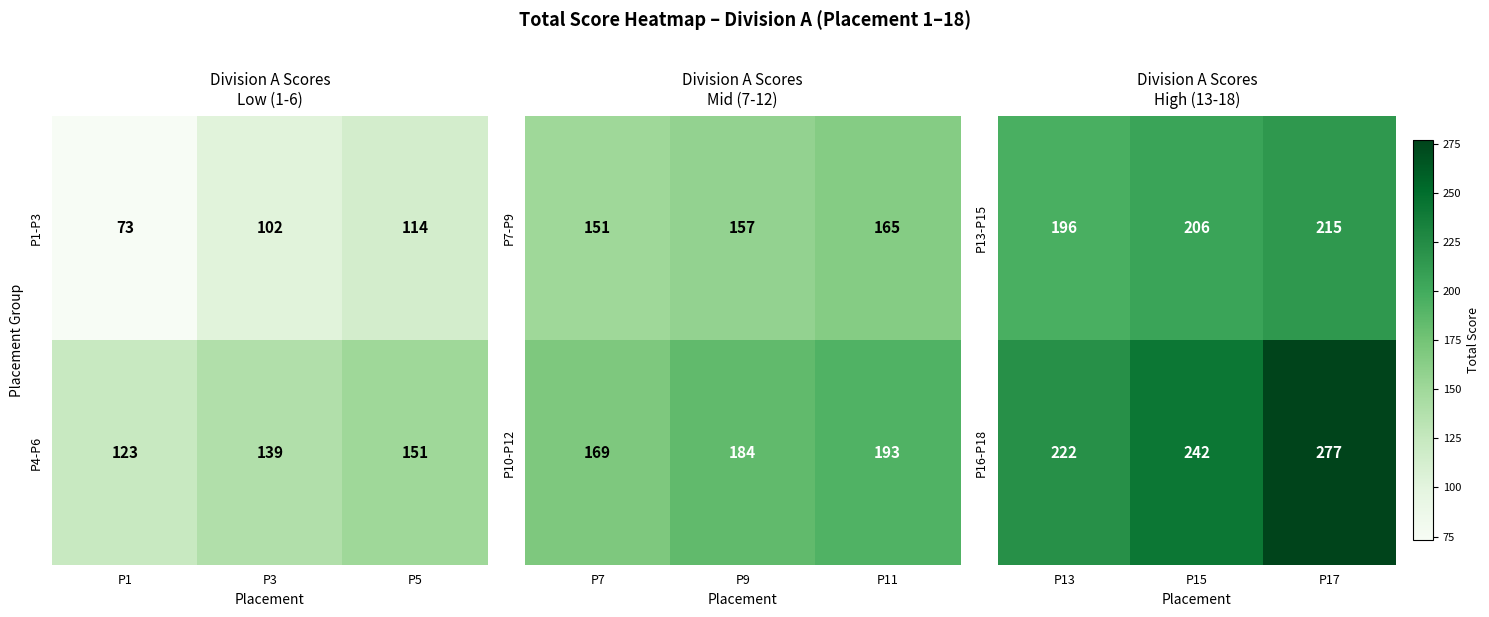

Is it true that P13-P15 equals 345 at P17?

False